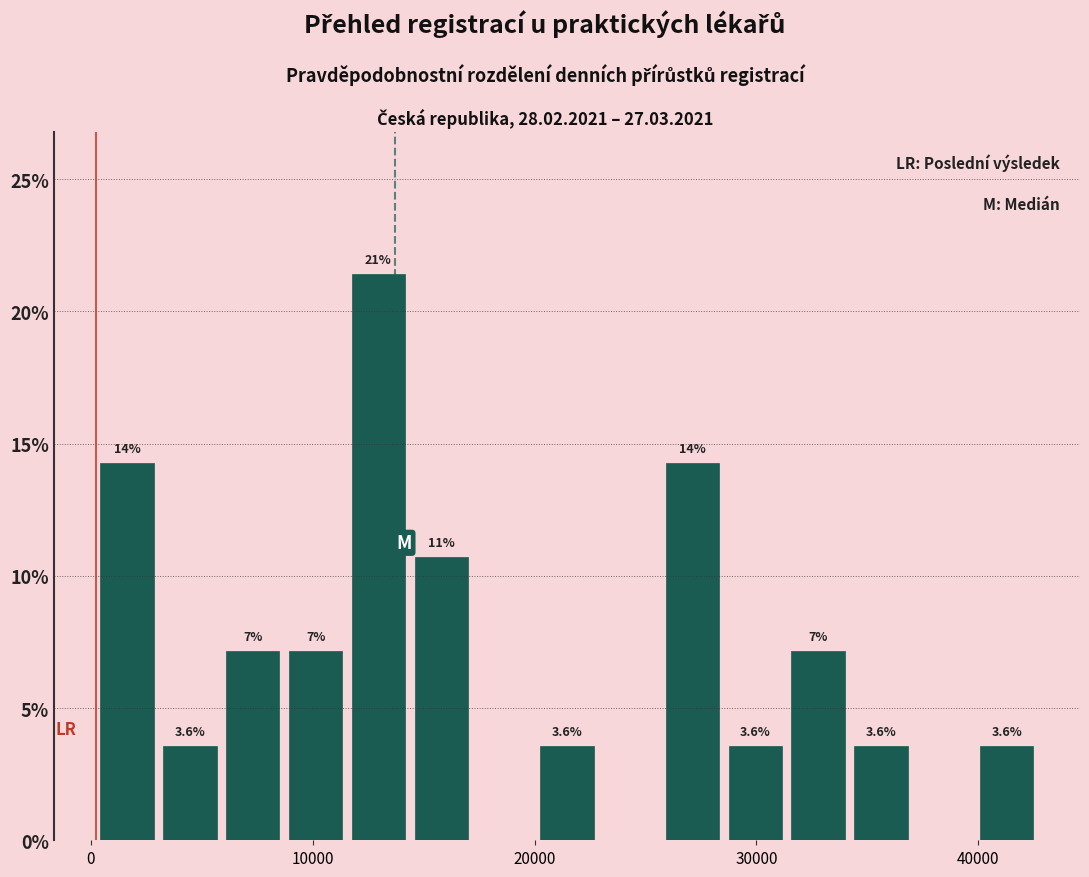

Around what value on the x-axis is the tallest bar? Give the approximate position of its centre, as read against the axis.

13000